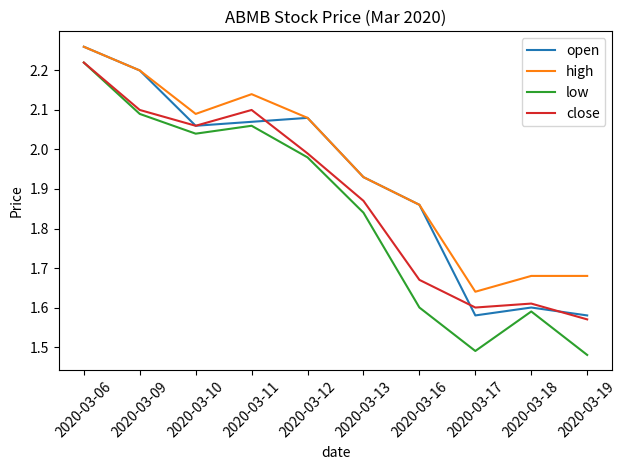

The value of low at 2020-03-10 is 1.1. True or false?

False